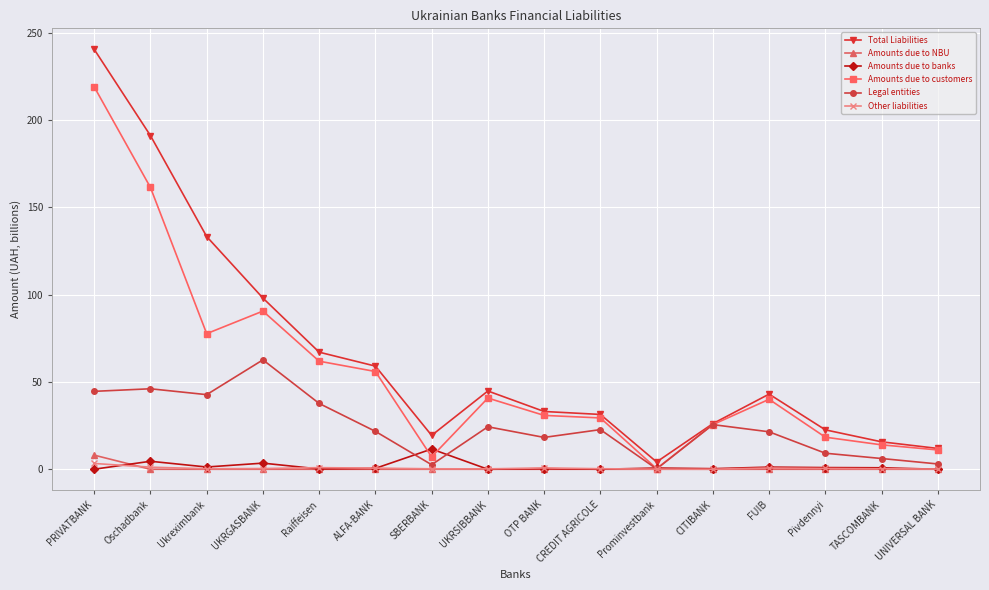

The Legal entities series shows 8.7 at OTP BANK. True or false?

False